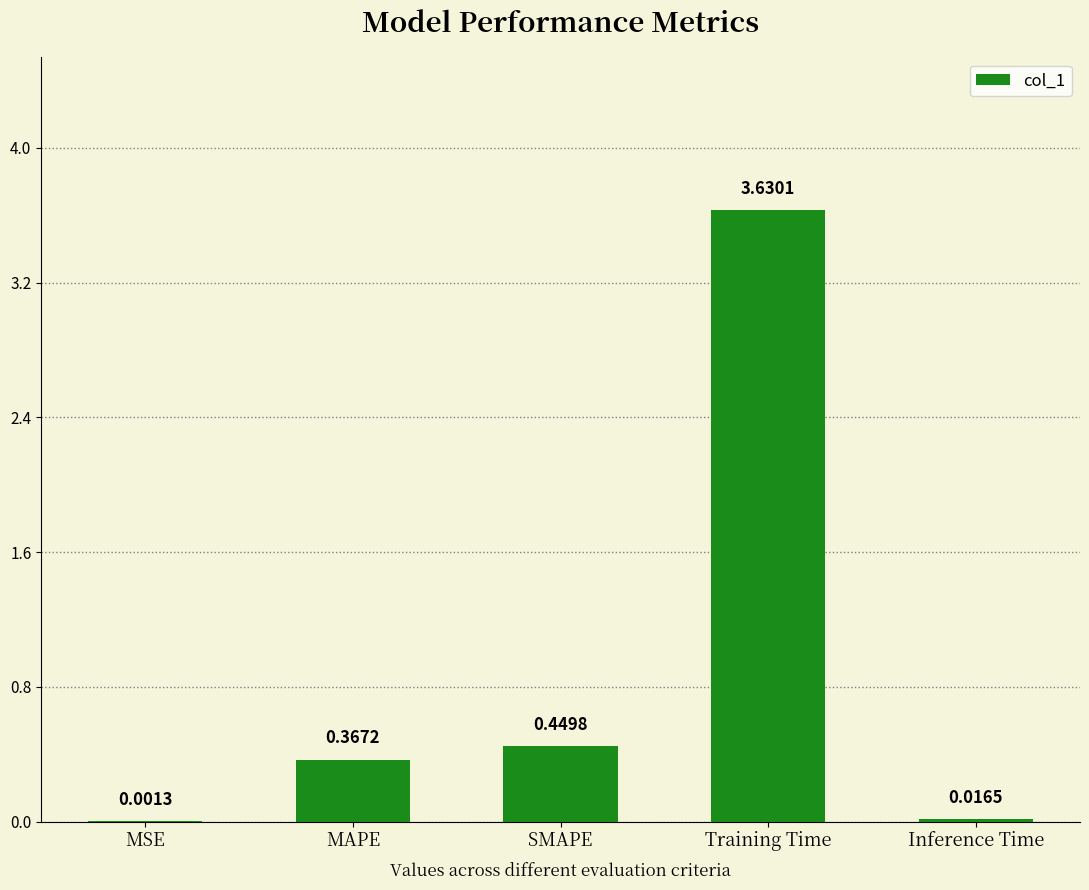

Which category has the highest value across all series?

Training Time